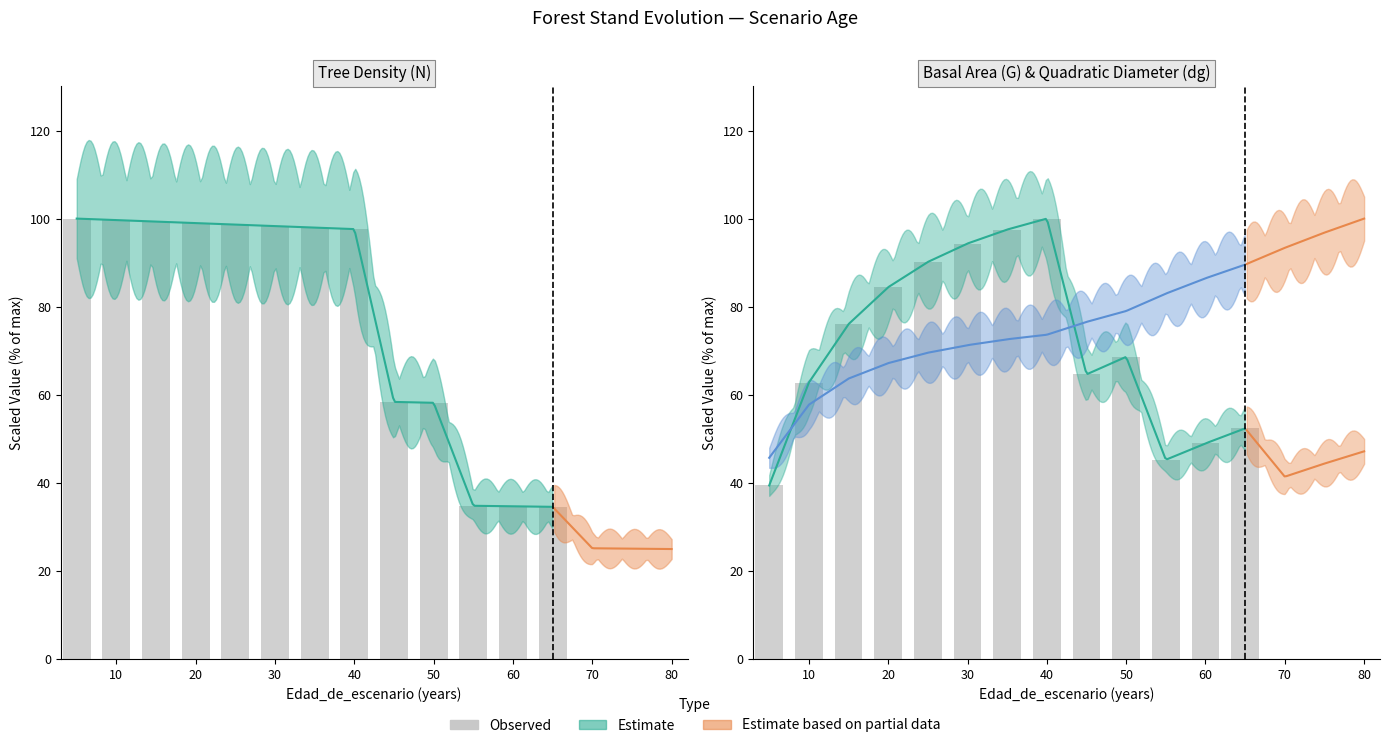

What value does the data have at 60?

34.7